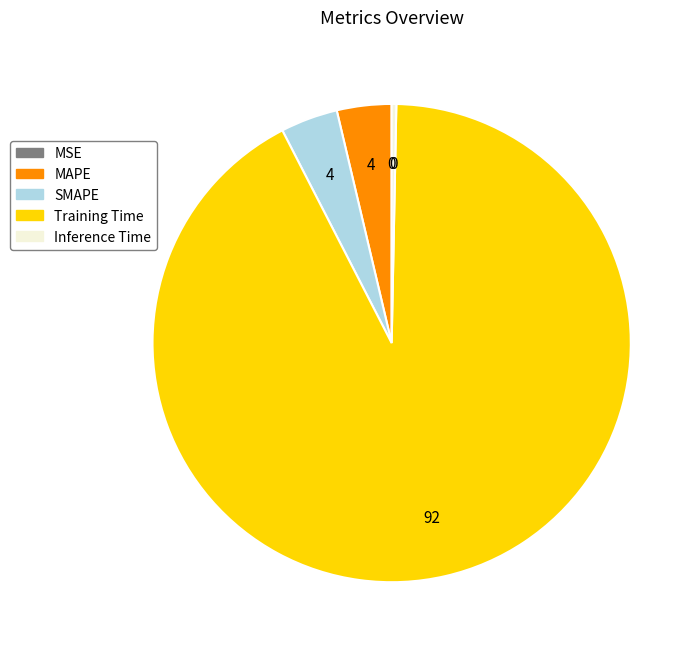

Which category has the biggest portion of the pie?

Training Time